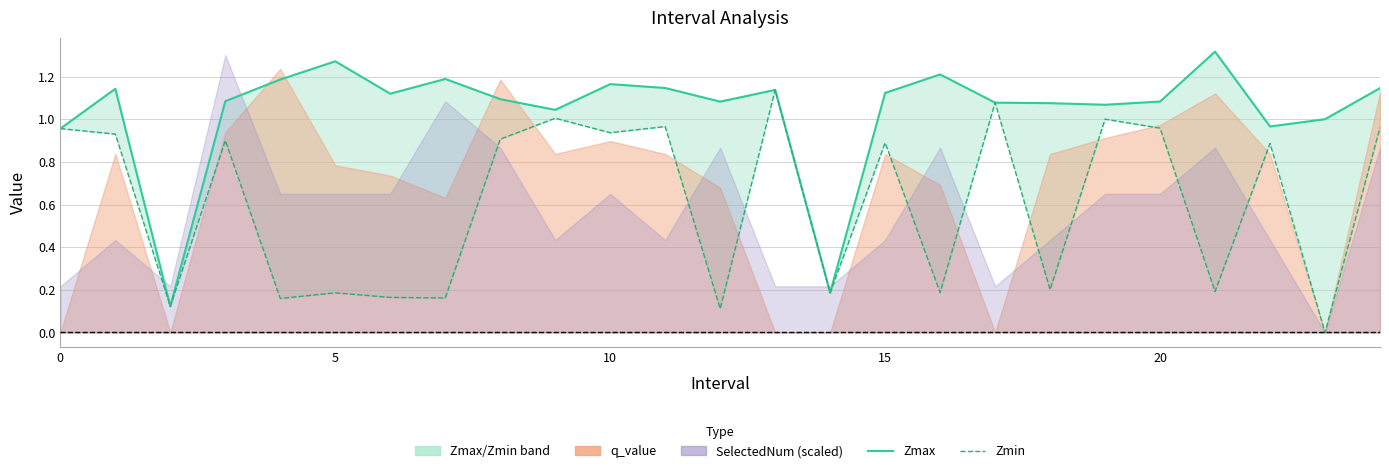

Which series has the largest total across all categories?

Zmax